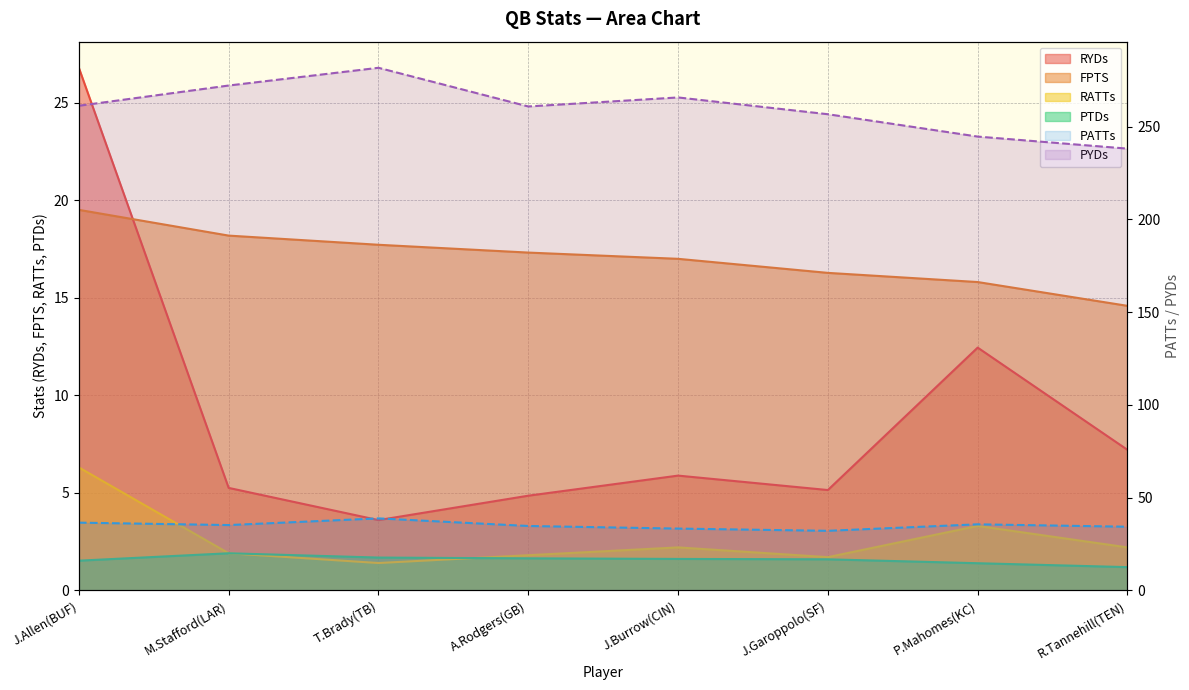

At how many categories does at least one series exceed 189?

8